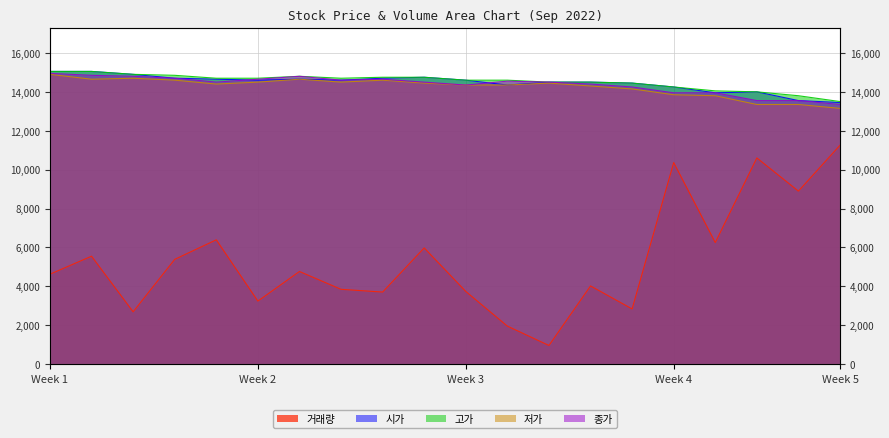

The value of 거래량 at Week 3 is 3735. True or false?

True